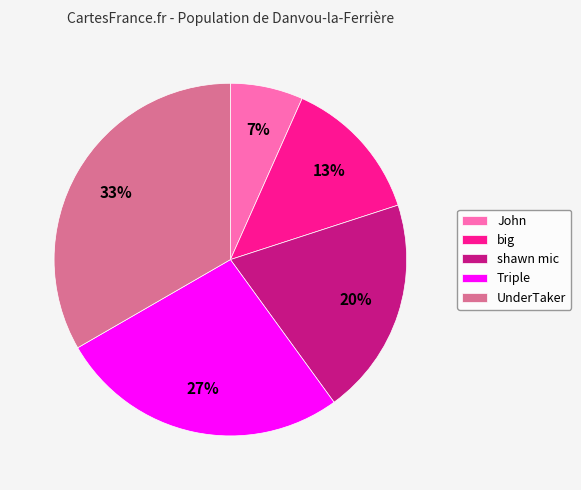

Which slice is the smallest?

John